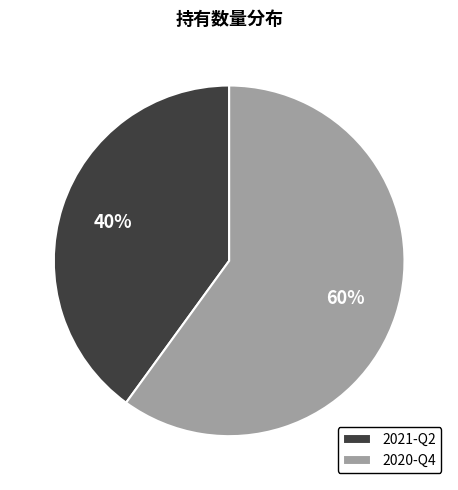

To the nearest percent, what is the average slice percentage?

50%